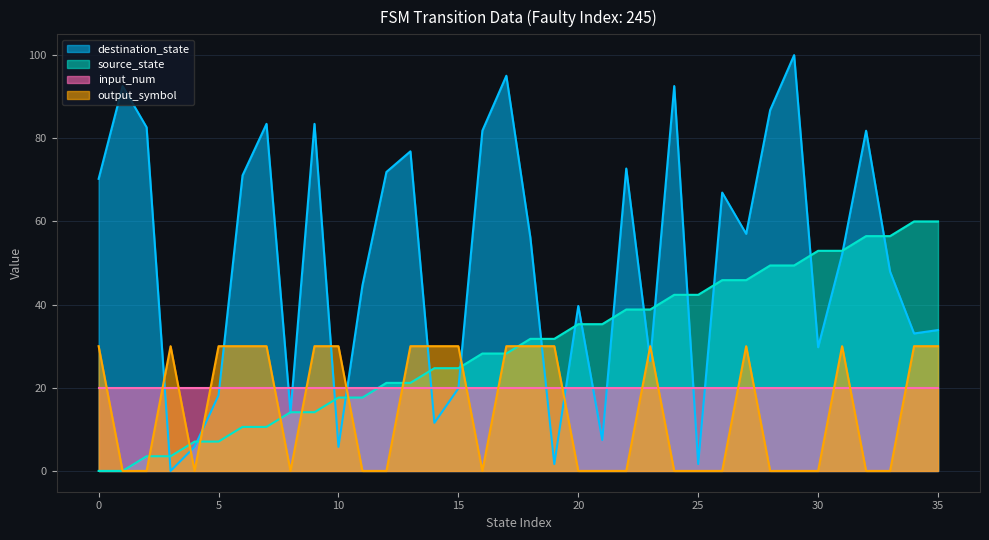

Which series has the largest range (max minus min)?

destination_state